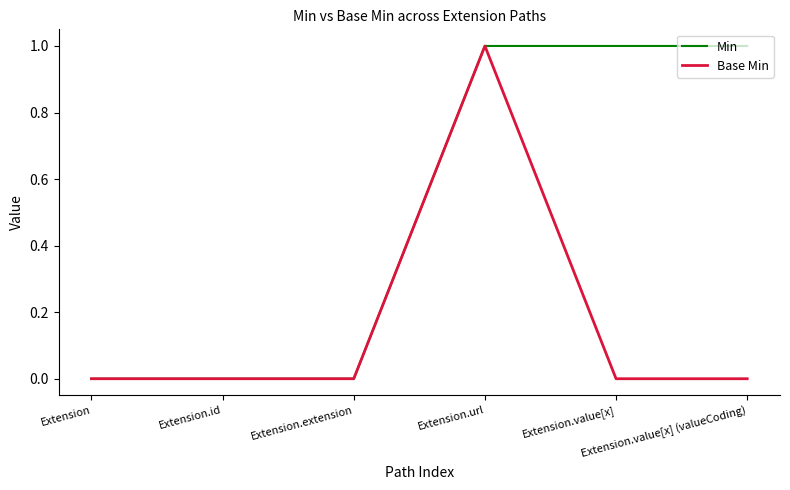

Which series has the largest total across all categories?

Min